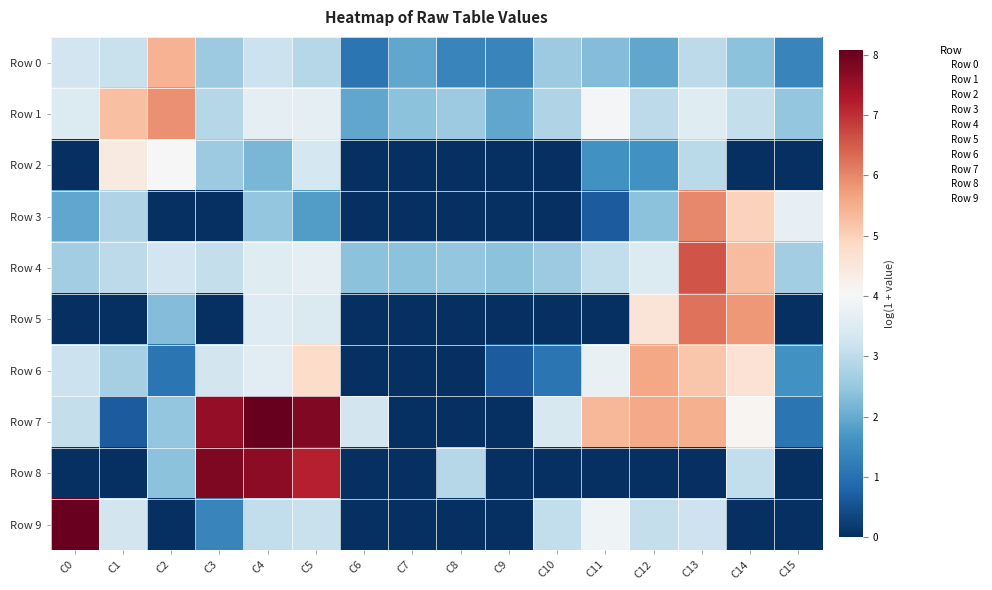

What is the greatest value displayed?

8.1